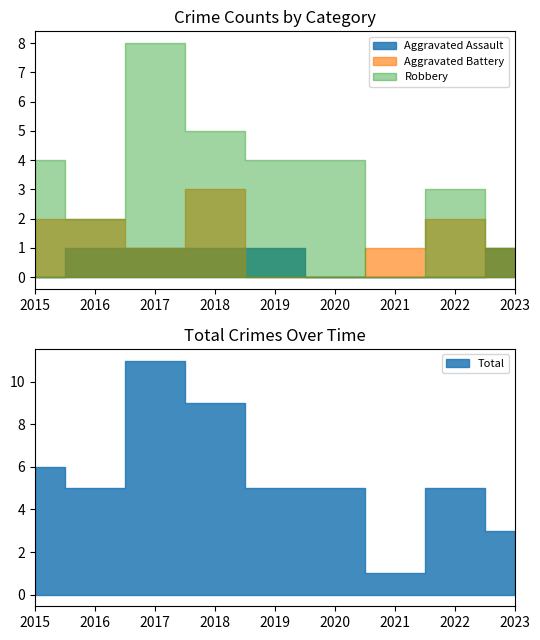

True or false: Aggravated Assault has more than 1 interior local peaks.

False